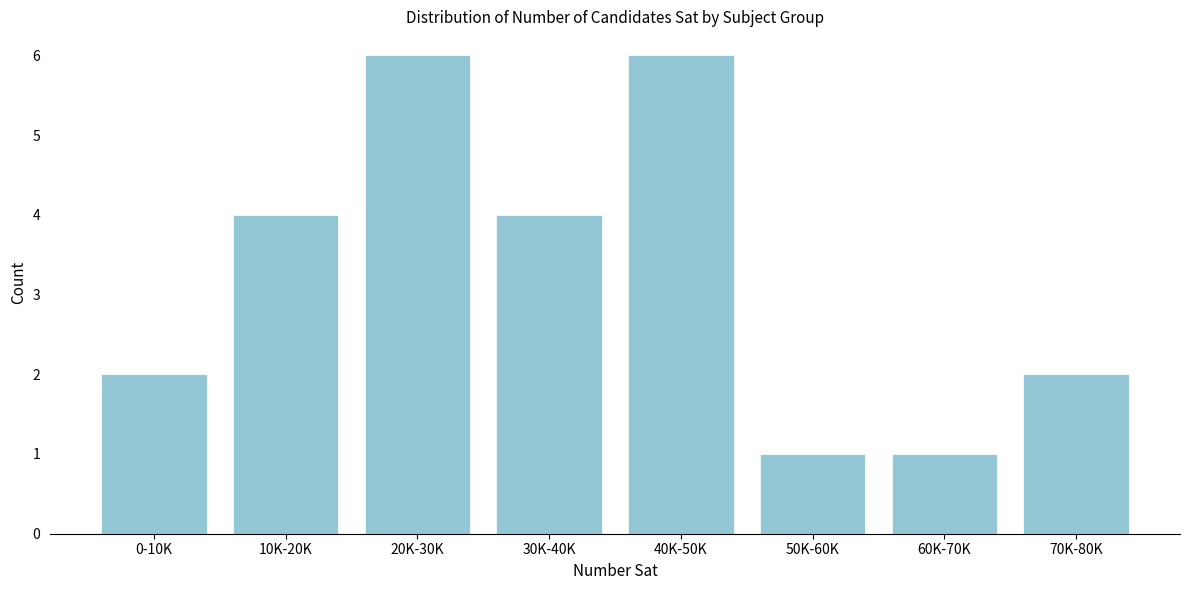

Reading left to right, list all the values displayed in this chart.

2	4	6	4	6	1	1	2